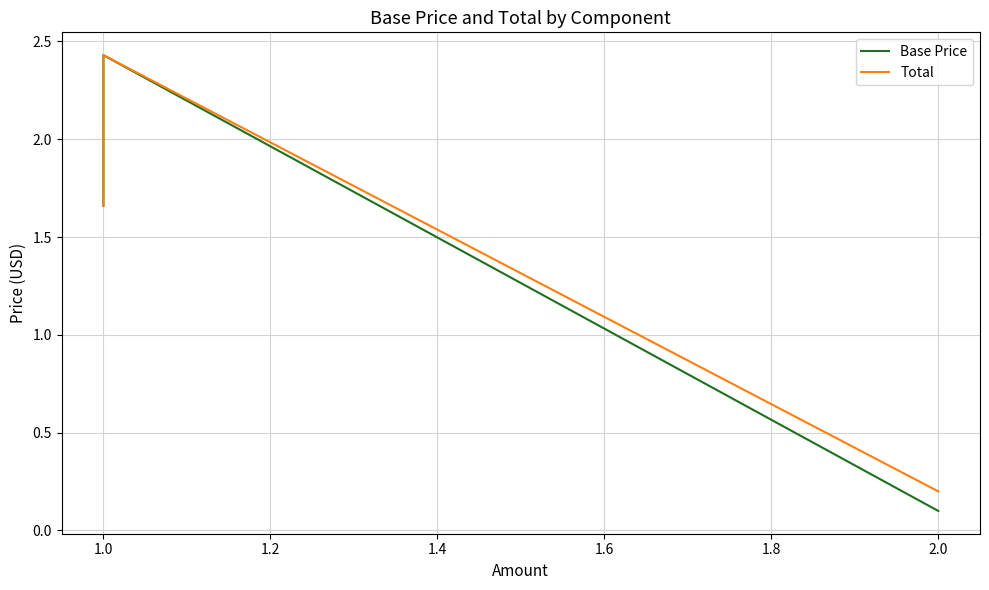

What is the difference between the maximum and minimum values in the Base Price series?

2.3